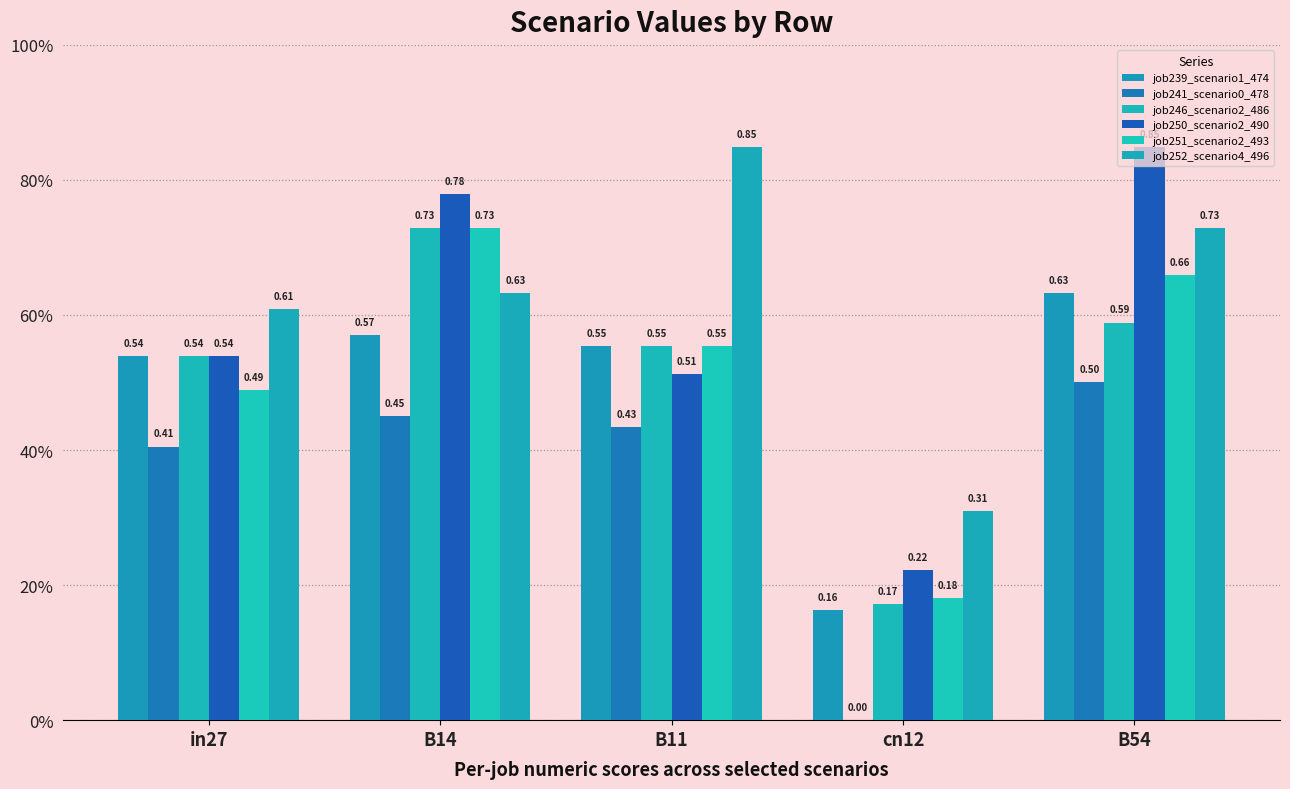

Are the bars horizontal?

No